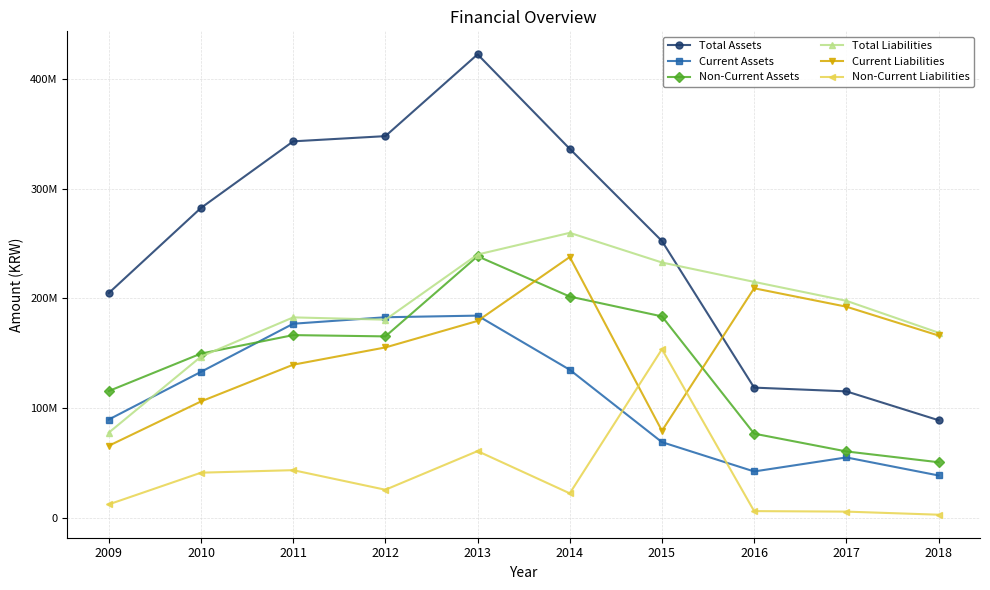

What value does the Total Liabilities series have at 2016?

215016290